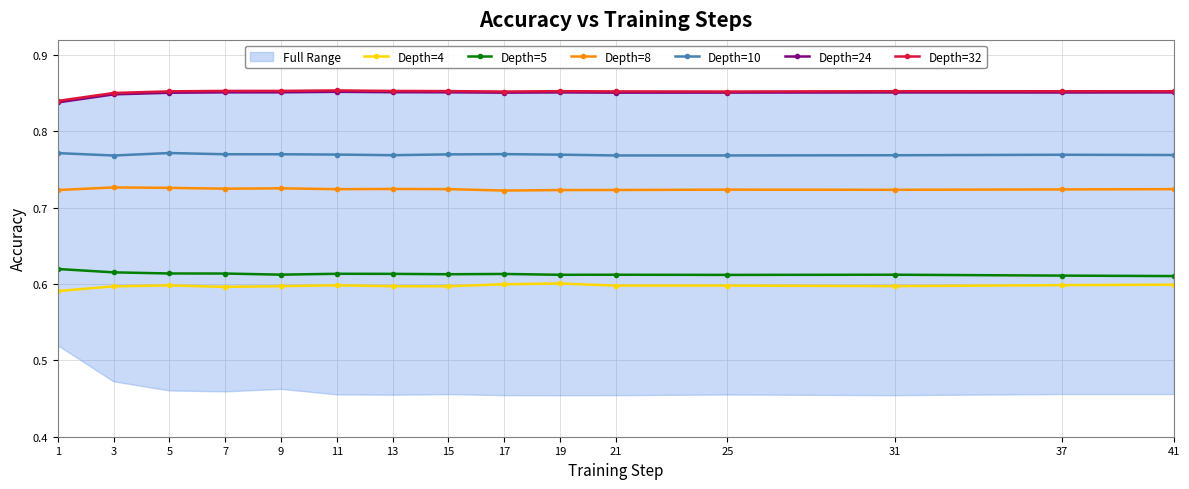

At which category does the chart reach its peak across all series?

11